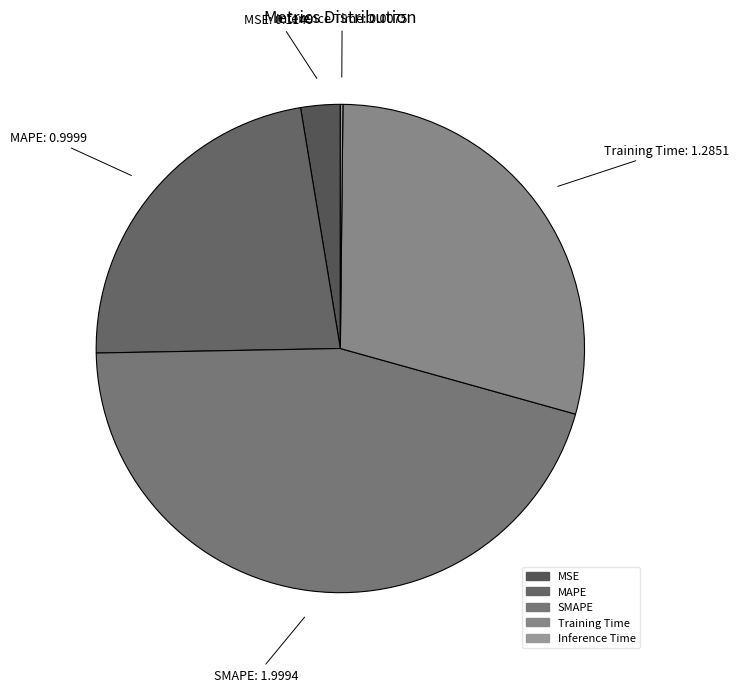

Is there any slice that represents more than half of the pie?

No